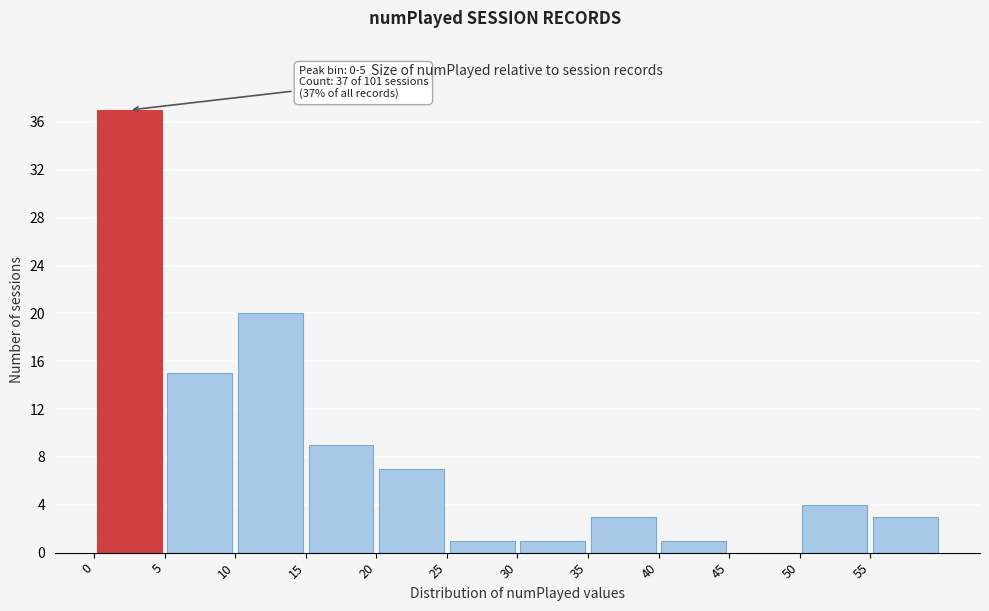

Over which range of the x-axis is the bar tallest?

0 to 5